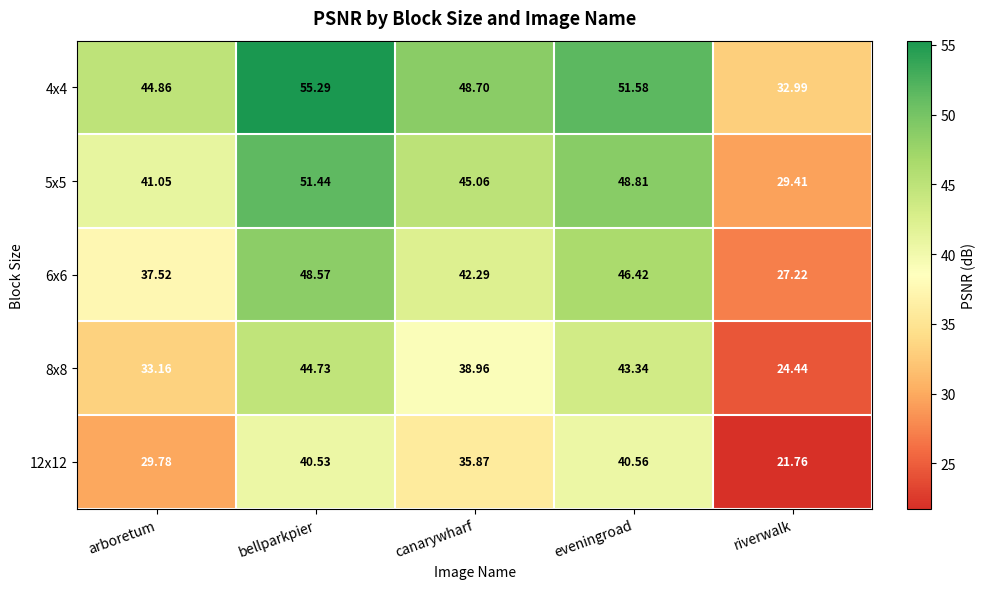

List the series in order of their overall mean, lowest first.

12x12, 8x8, 6x6, 5x5, 4x4